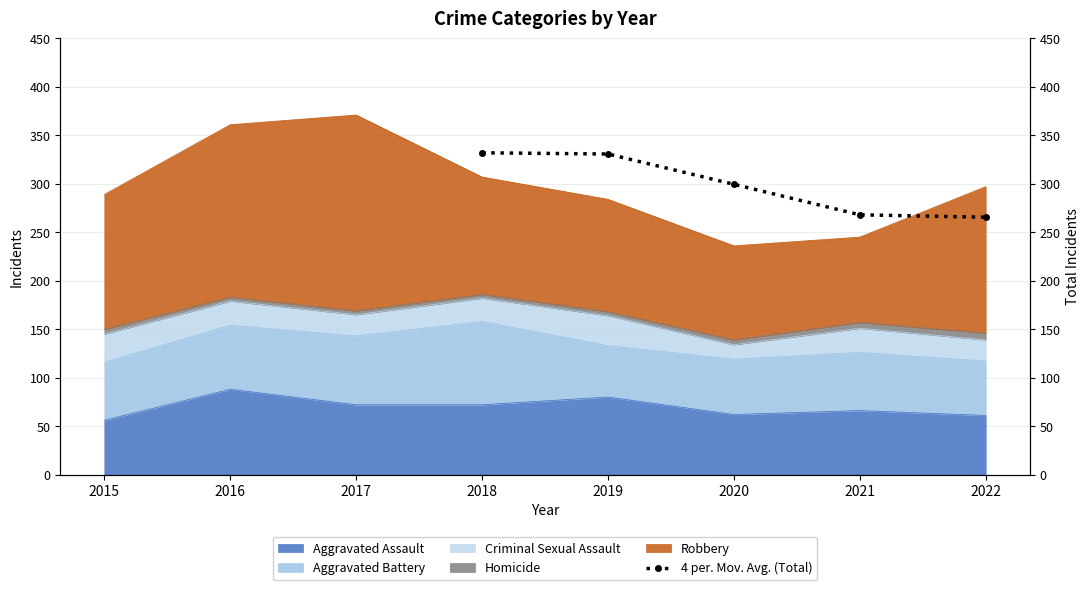

What is the maximum value shown in the chart?

332.0